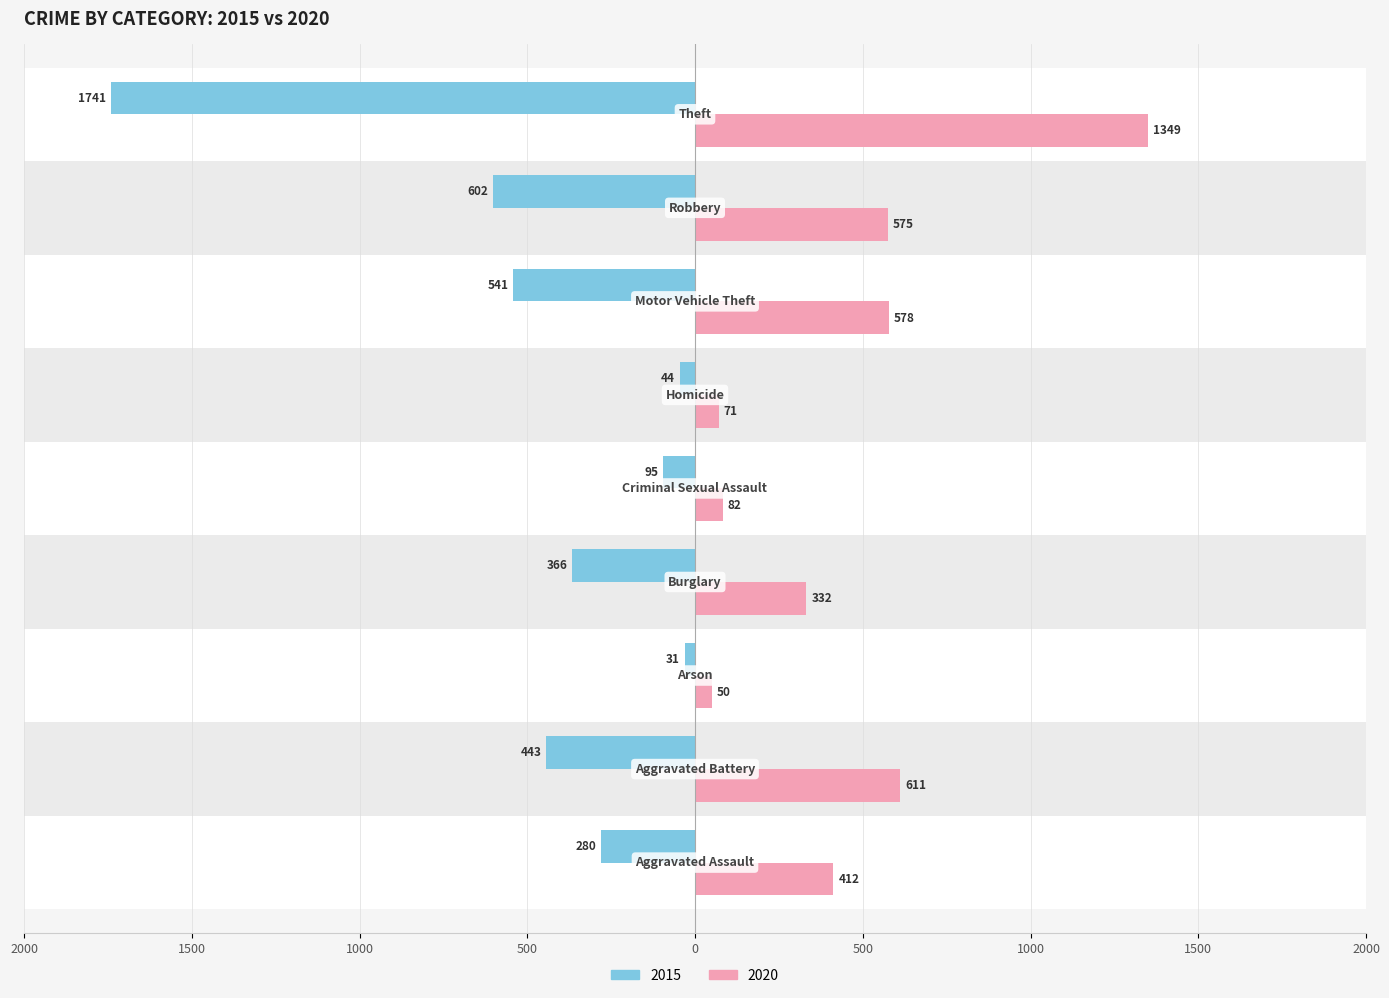

What are all the series names shown in the legend?

2015, 2020